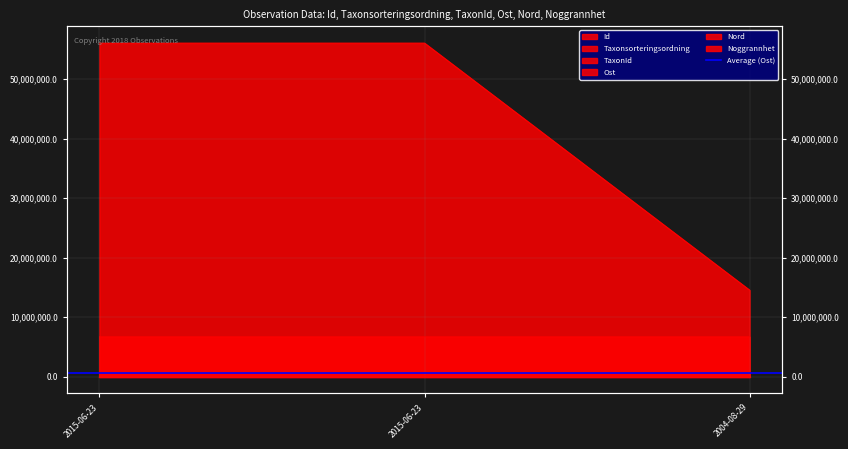

What is the smallest value displayed?

60382.0